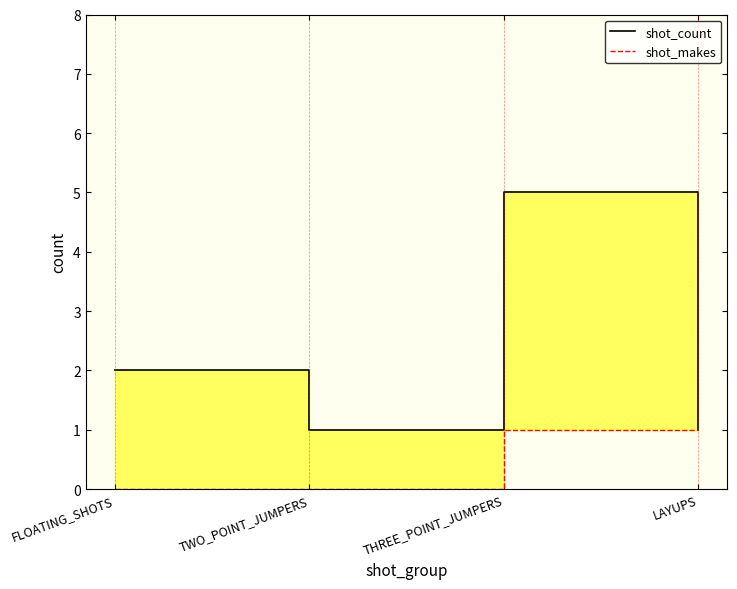

The value of shot_count at THREE_POINT_JUMPERS is 5. True or false?

True